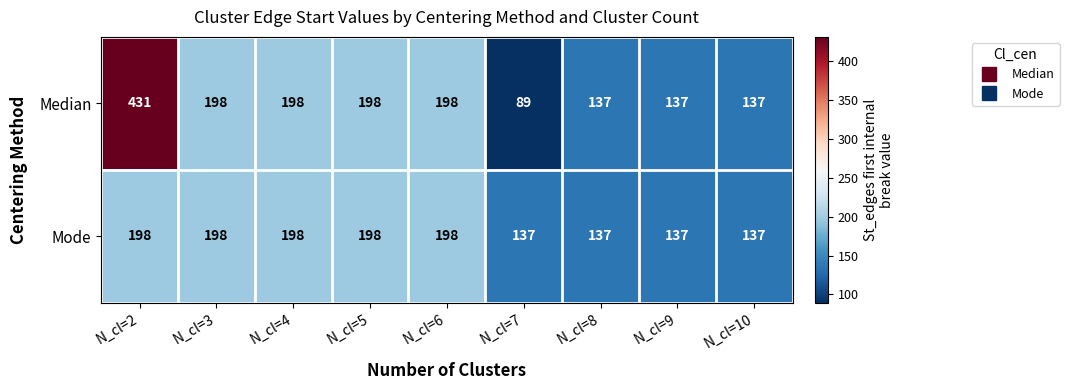

Rank the series by their average value, from highest to lowest.

Median, Mode